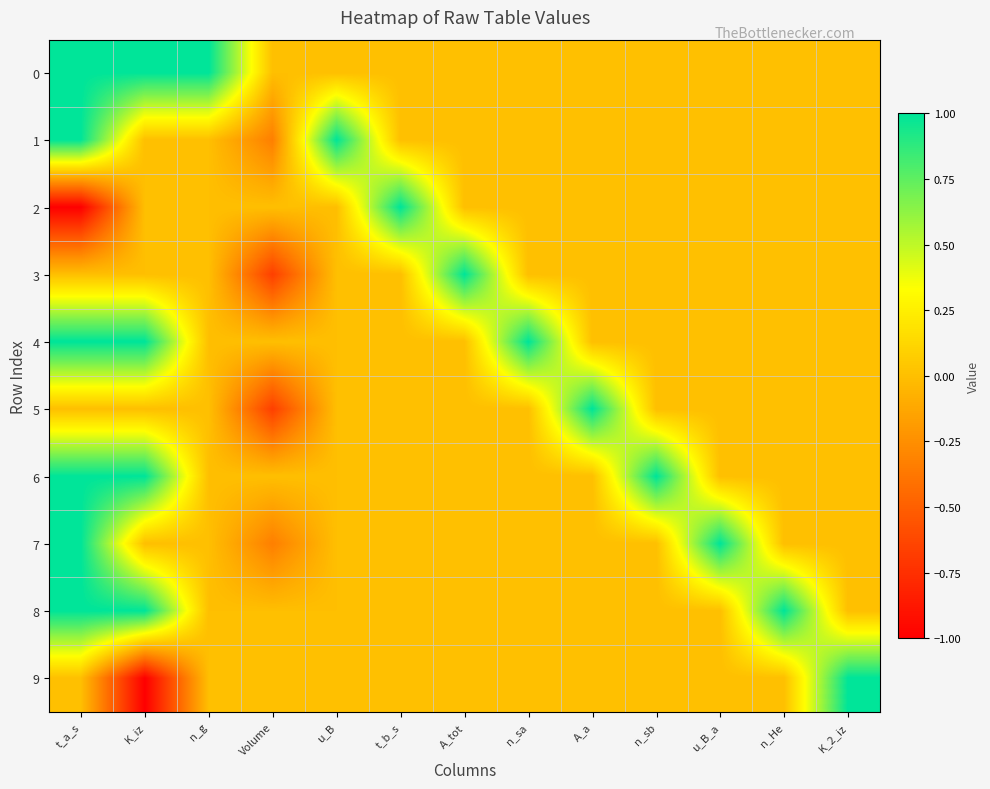

Reading left to right, list all the values displayed in this chart.

0: t_a_s=1.0	K_iz=1.0	n_g=1.0	Volume=0.0	u_B=0.0	t_b_s=0.0	A_tot=0.0	n_sa=0.0	A_a=0.0	n_sb=0.0	u_B_a=0.0	n_He=0.0	K_2_iz=0.0
1: t_a_s=1.0	K_iz=0.0	n_g=0.0	Volume=-0.3	u_B=1.0	t_b_s=0.0	A_tot=0.0	n_sa=0.0	A_a=0.0	n_sb=0.0	u_B_a=0.0	n_He=0.0	K_2_iz=0.0
2: t_a_s=-1.0	K_iz=0.0	n_g=0.0	Volume=0.0	u_B=0.0	t_b_s=1.0	A_tot=0.0	n_sa=0.0	A_a=0.0	n_sb=0.0	u_B_a=0.0	n_He=0.0	K_2_iz=0.0
3: t_a_s=0.0	K_iz=0.0	n_g=0.0	Volume=-0.7	u_B=0.0	t_b_s=0.0	A_tot=1.0	n_sa=0.0	A_a=0.0	n_sb=0.0	u_B_a=0.0	n_He=0.0	K_2_iz=0.0
4: t_a_s=1.0	K_iz=1.0	n_g=0.0	Volume=0.0	u_B=0.0	t_b_s=0.0	A_tot=0.0	n_sa=1.0	A_a=0.0	n_sb=0.0	u_B_a=0.0	n_He=0.0	K_2_iz=0.0
5: t_a_s=0.0	K_iz=0.0	n_g=0.0	Volume=-0.7	u_B=0.0	t_b_s=0.0	A_tot=0.0	n_sa=0.0	A_a=1.0	n_sb=0.0	u_B_a=0.0	n_He=0.0	K_2_iz=0.0
6: t_a_s=1.0	K_iz=1.0	n_g=0.0	Volume=0.0	u_B=0.0	t_b_s=0.0	A_tot=0.0	n_sa=0.0	A_a=0.0	n_sb=1.0	u_B_a=0.0	n_He=0.0	K_2_iz=0.0
7: t_a_s=1.0	K_iz=0.0	n_g=0.0	Volume=-0.3	u_B=0.0	t_b_s=0.0	A_tot=0.0	n_sa=0.0	A_a=0.0	n_sb=0.0	u_B_a=1.0	n_He=0.0	K_2_iz=0.0
8: t_a_s=1.0	K_iz=1.0	n_g=0.0	Volume=0.0	u_B=0.0	t_b_s=0.0	A_tot=0.0	n_sa=0.0	A_a=0.0	n_sb=0.0	u_B_a=0.0	n_He=1.0	K_2_iz=0.0
9: t_a_s=0.0	K_iz=-1.0	n_g=0.0	Volume=0.0	u_B=0.0	t_b_s=0.0	A_tot=0.0	n_sa=0.0	A_a=0.0	n_sb=0.0	u_B_a=0.0	n_He=0.0	K_2_iz=1.0